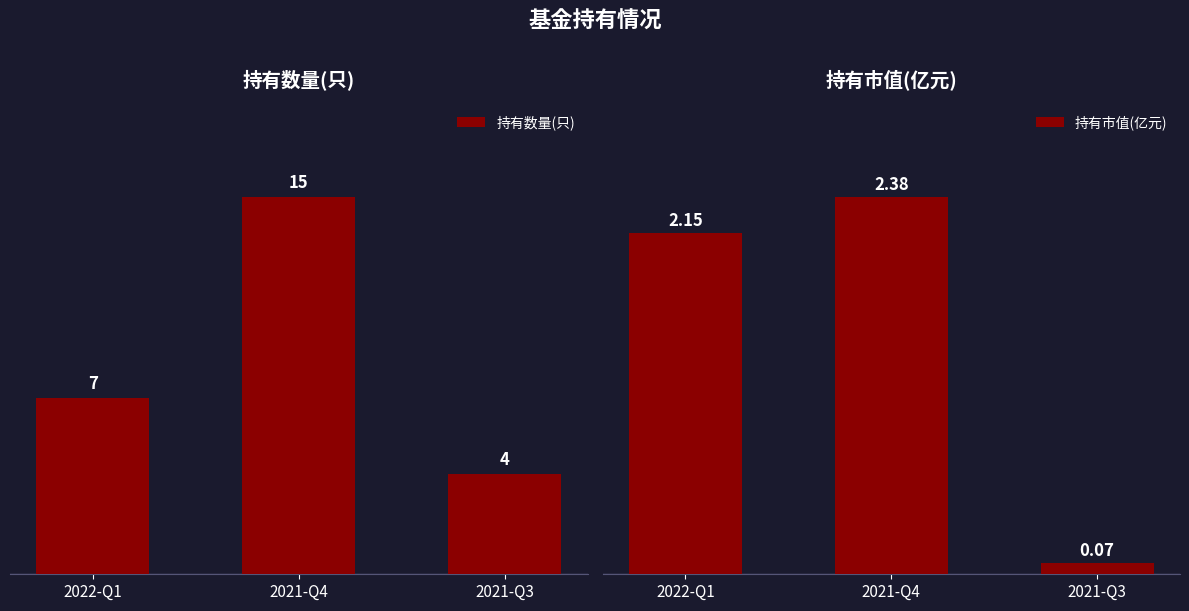

What is the lowest value of the 持有市值(亿元) series?

0.1